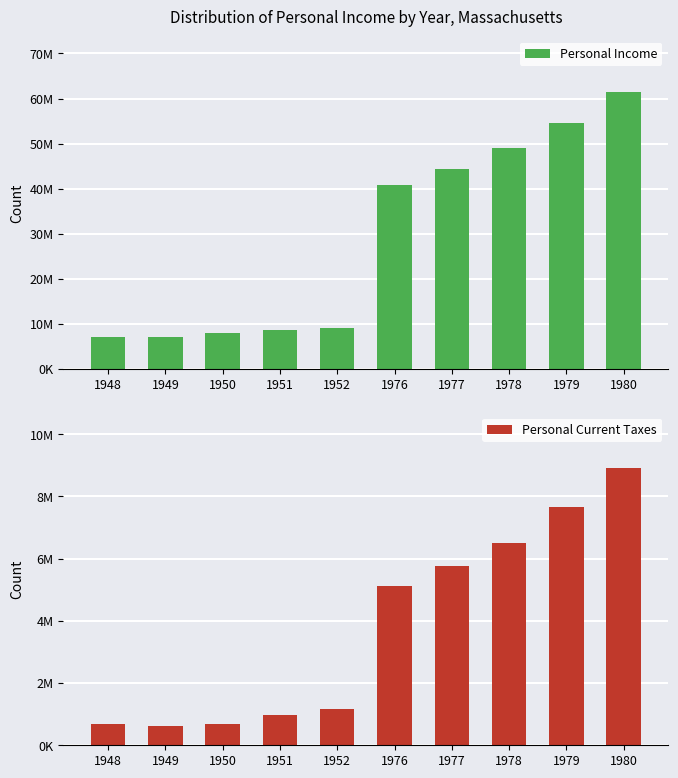

What is the difference between the maximum and minimum values in the Personal Current Taxes series?

8295052